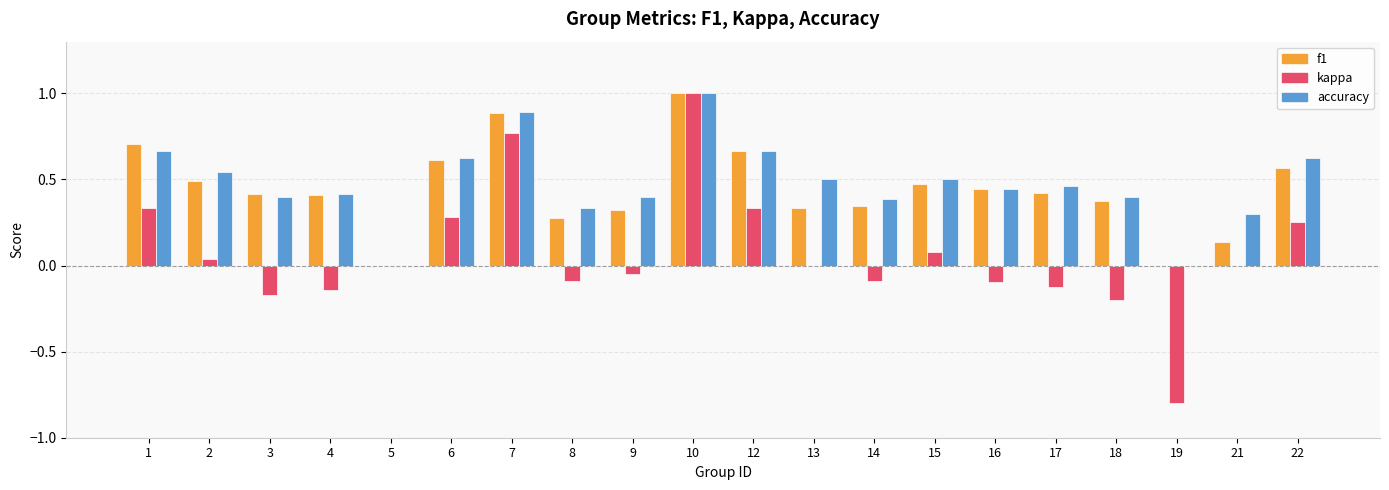

True or false: kappa has a value of -0.1 at 16.

True